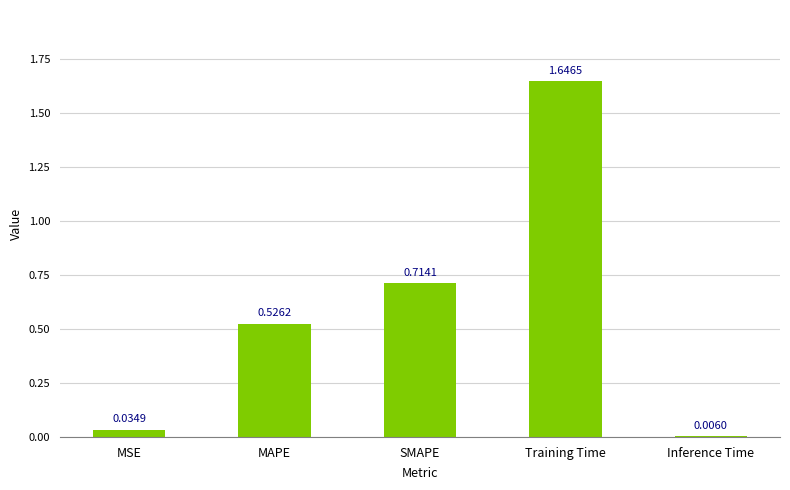

At which label is the value closest to 0?

Inference Time